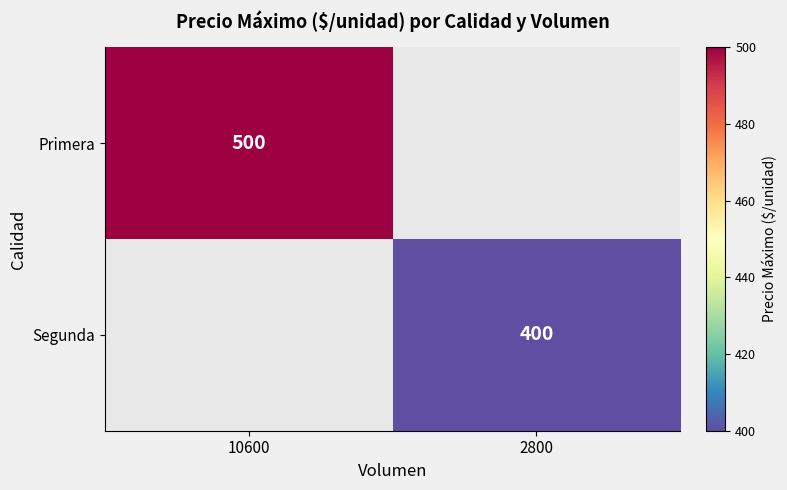

Is it true that Segunda equals 400 at 2800?

True